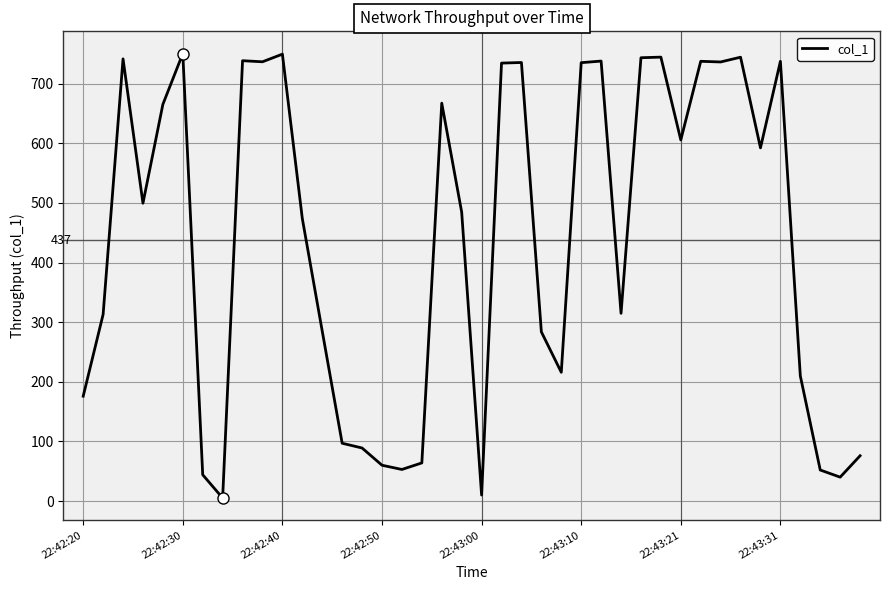

What is the difference between the maximum and minimum values?

745.5